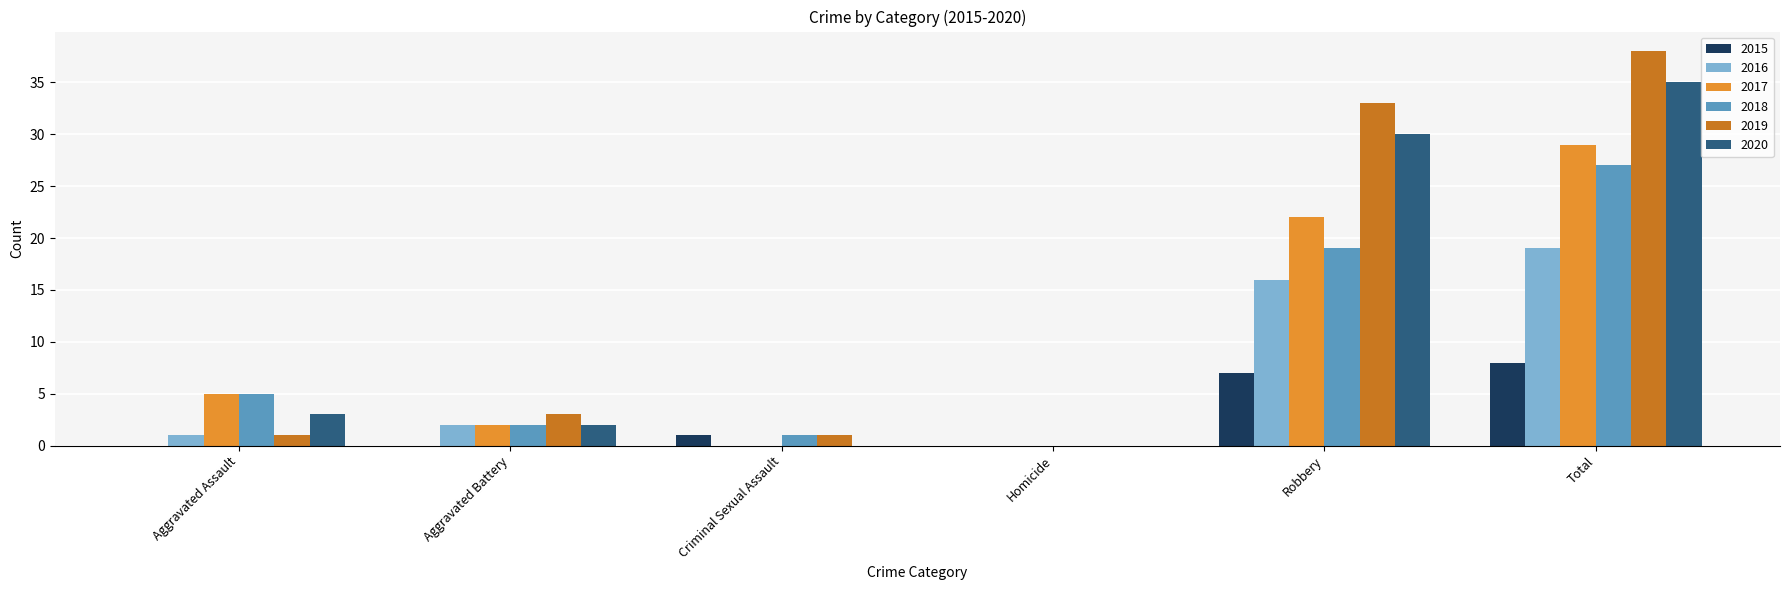

At which category is the sum across all series the highest?

Total